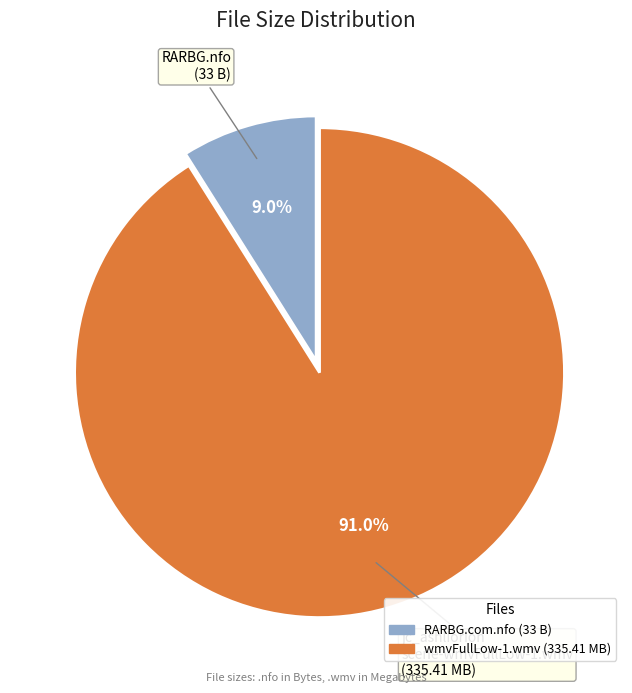

Is there any slice that represents more than half of the pie?

Yes